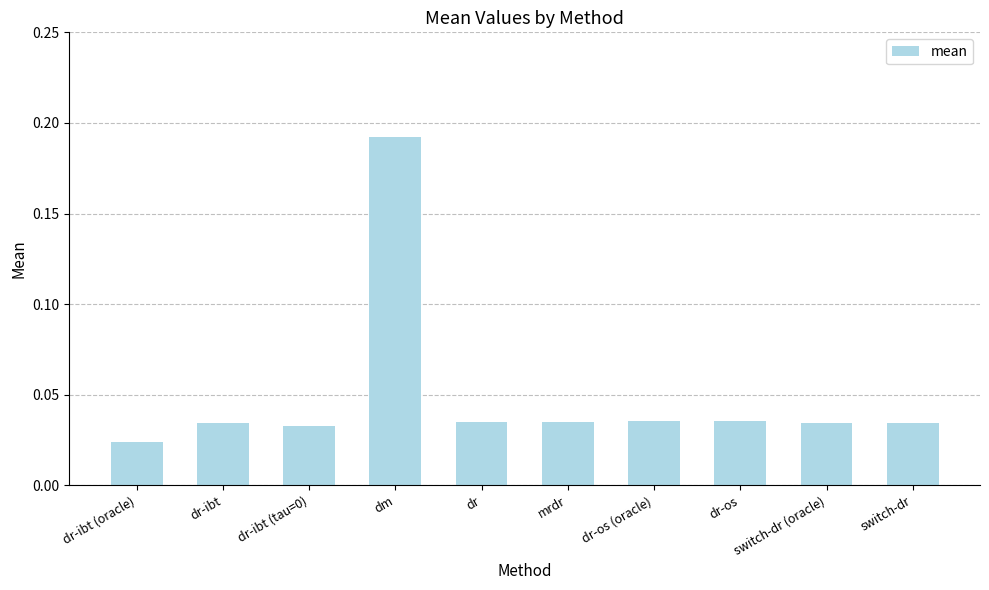

Where is the data nearest to the value 0?

dr-ibt (oracle)